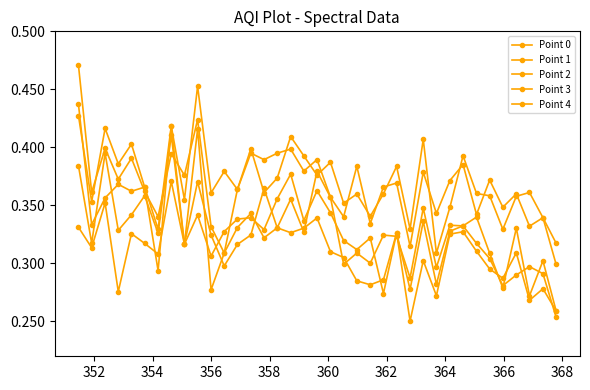

Which series has the largest range (max minus min)?

Point 3